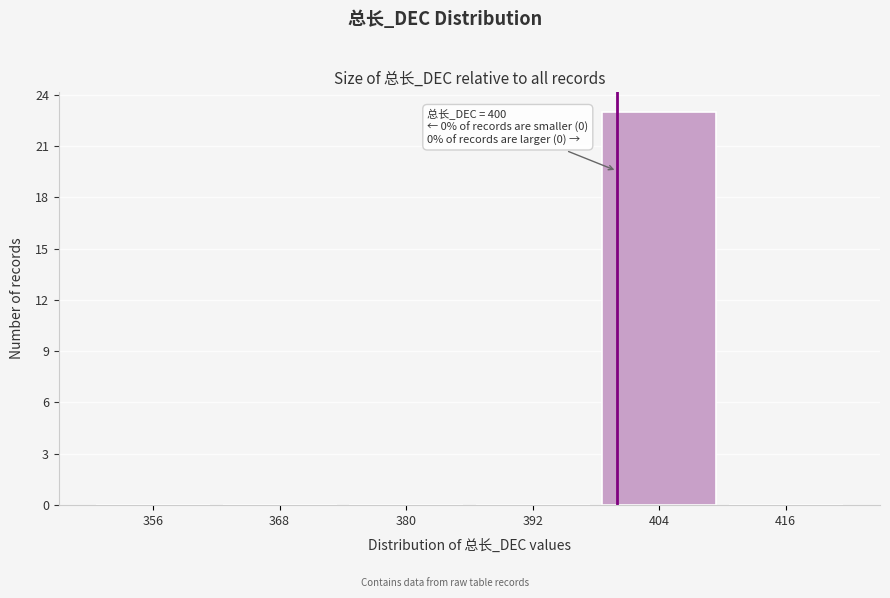

Which range on the x-axis has the tallest bar?

398 to 410